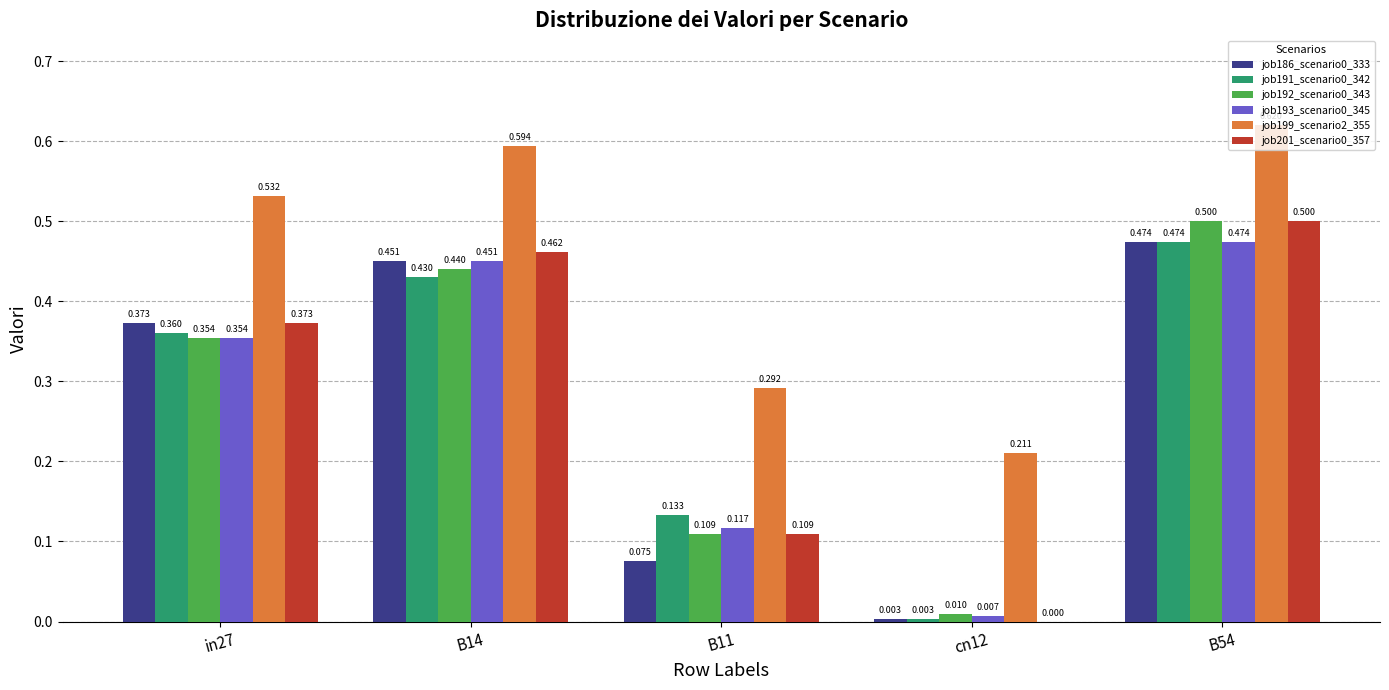

Which category has the highest value in the job186_scenario0_333 series?

B54